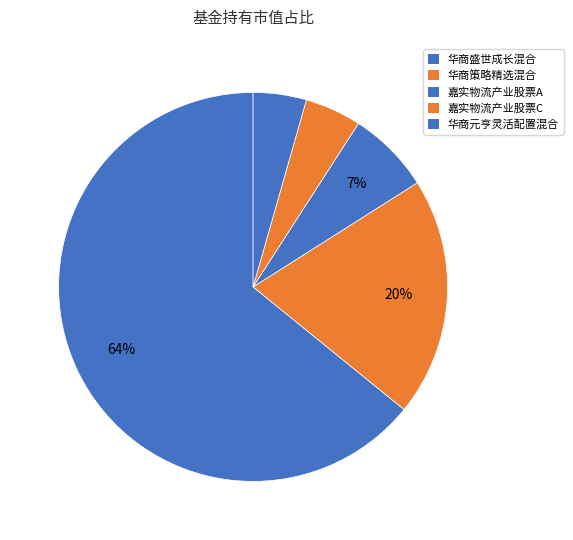

What is the majority slice?

华商盛世成长混合